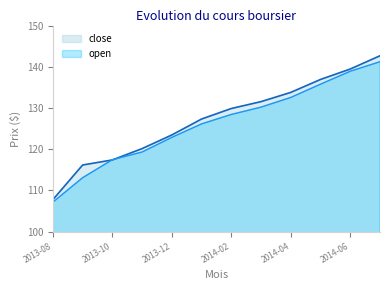

Which label corresponds to the largest value in the chart?

2014-07